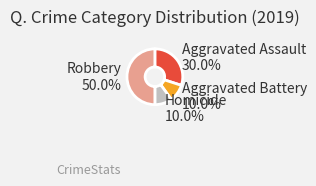

To the nearest percent, what is the difference between the largest and smallest slice percentages?

40%